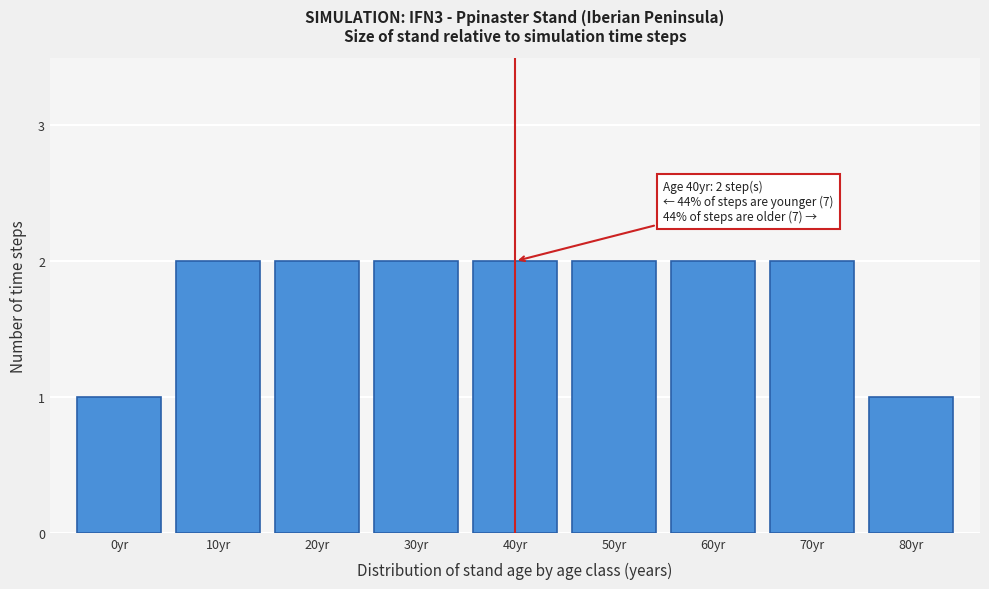

Reading right to left, extract all data points from this chart.

1	2	2	2	2	2	2	2	1